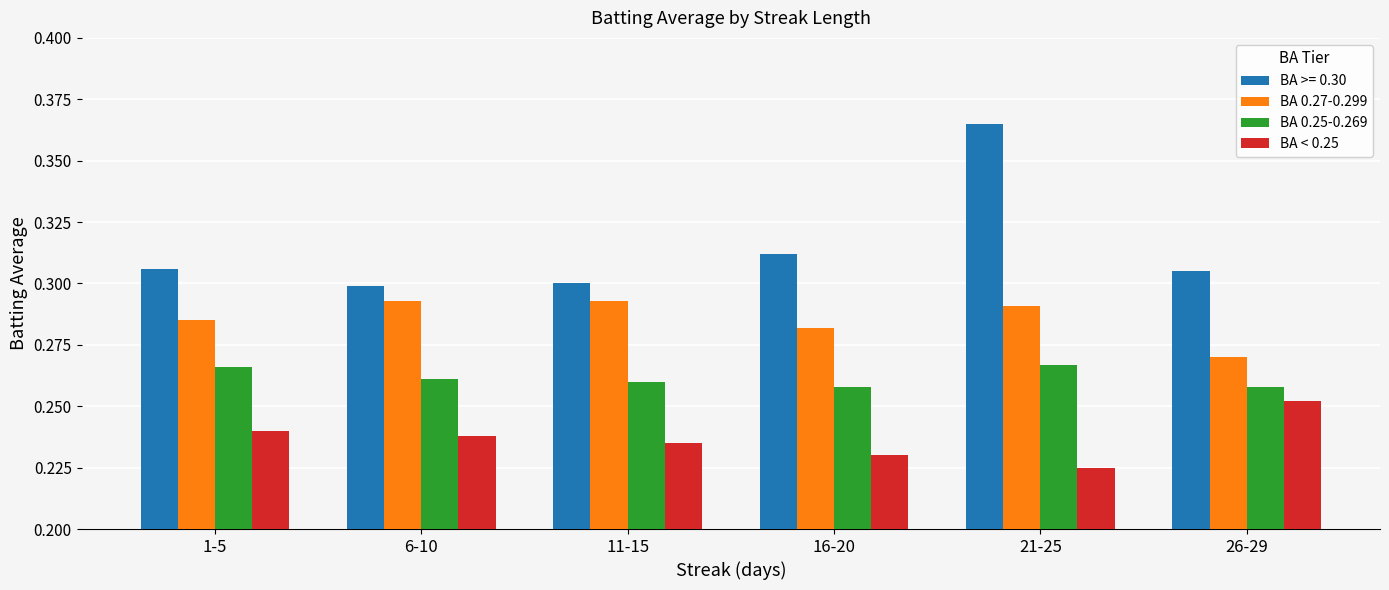

The BA 0.27-0.299 series shows 0.2 at 11-15. True or false?

False